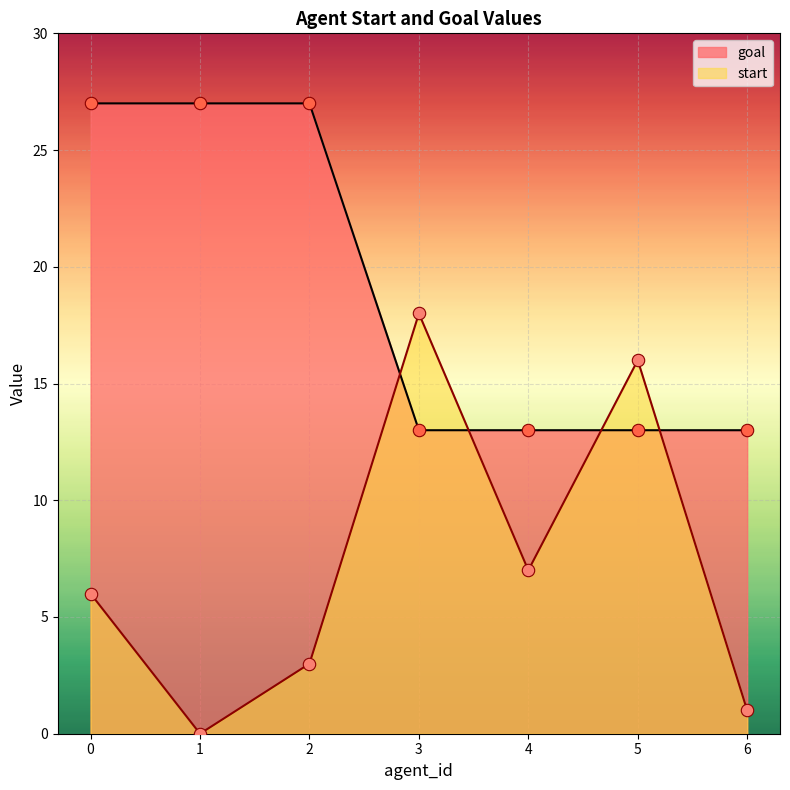

Which series has the largest Y range (max minus min)?

start